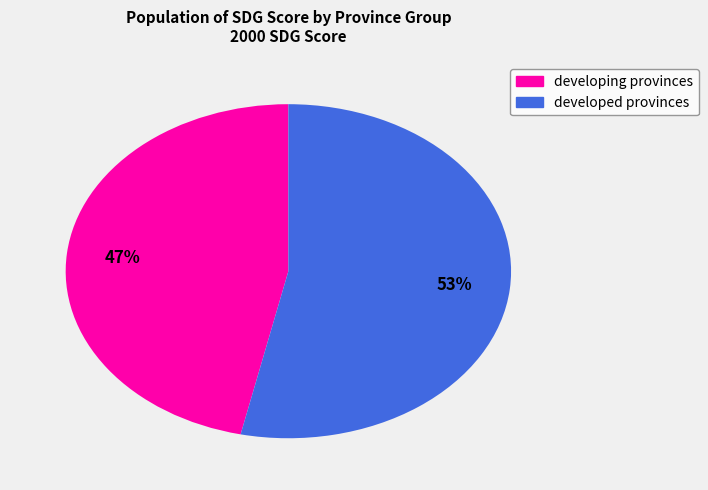

What percentage is the developed provinces slice, to the nearest percent?

53%